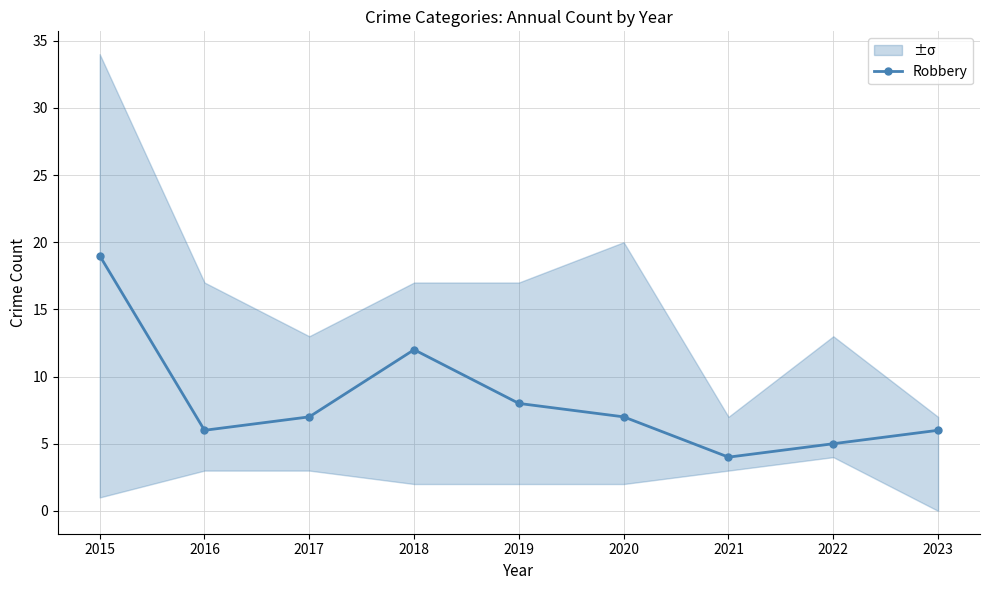

Rank the categories by value from highest to lowest.

2015, 2018, 2019, 2017, 2020, 2016, 2023, 2022, 2021